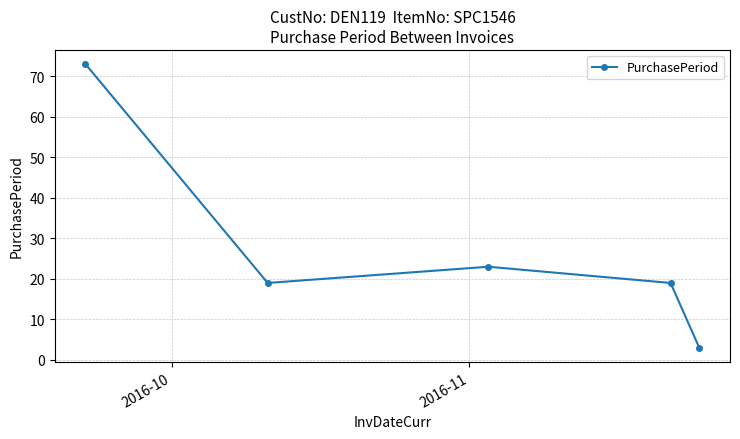

What is the difference between the second highest and minimum values?

20